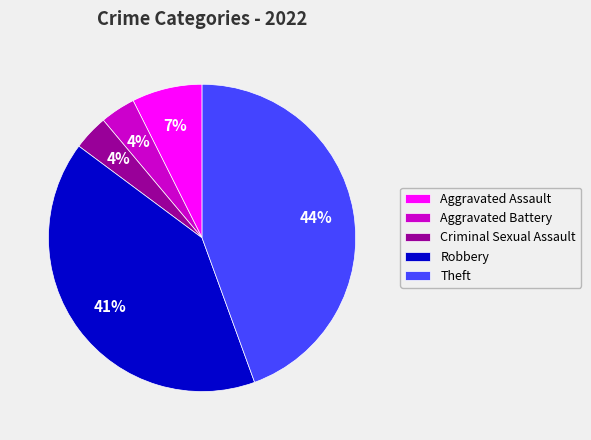

Does any single category account for the majority?

No